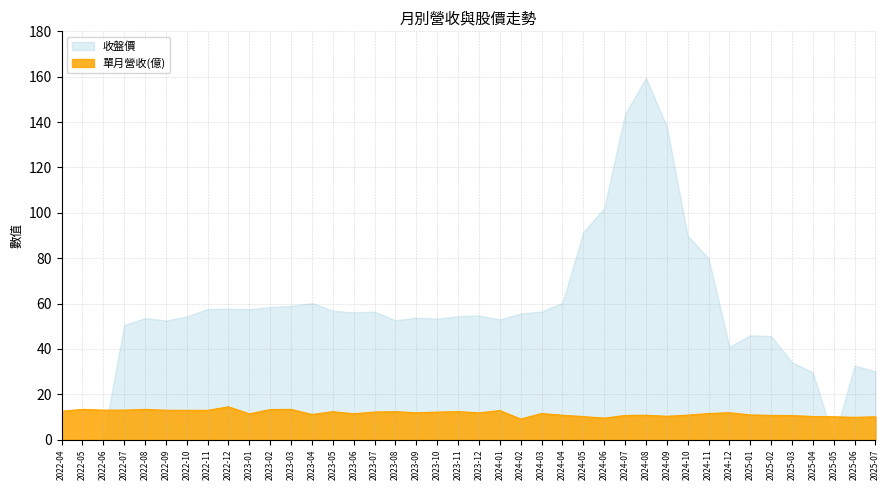

What is the smallest value displayed?

0.0